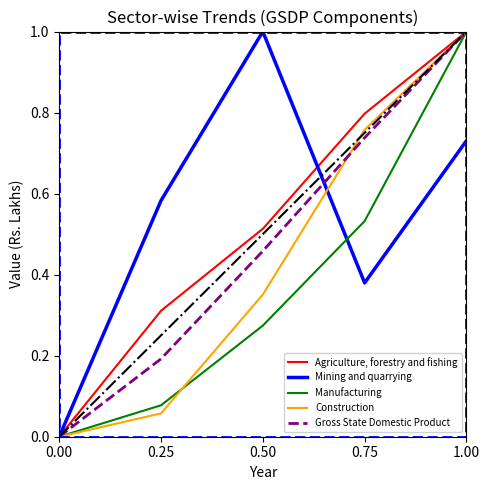

What is the label of the 2nd point from the right?

0.75